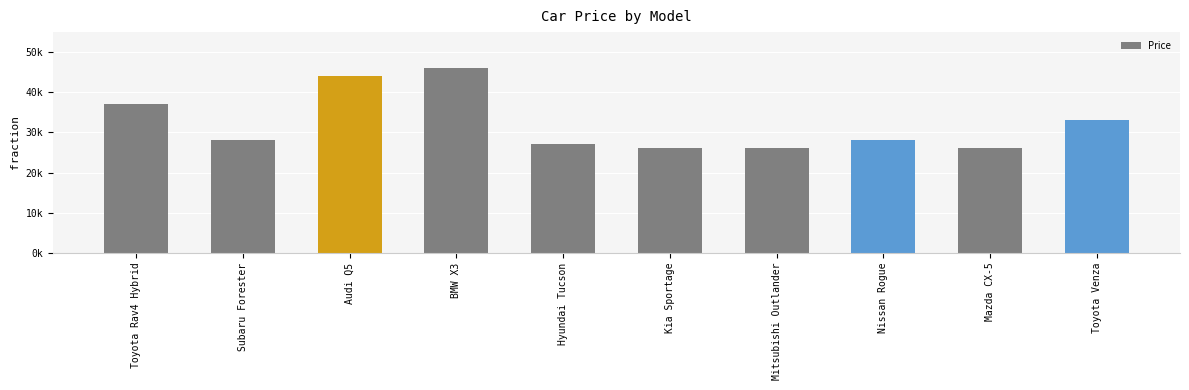

What is the difference between the values at Toyota Rav4 Hybrid and Hyundai Tucson?

10000